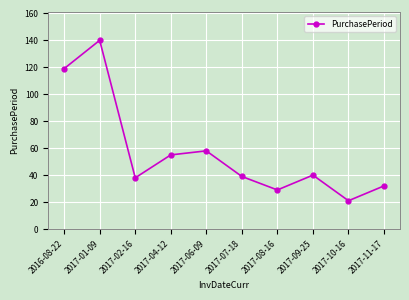

Does the chart have visible grid lines?

Yes